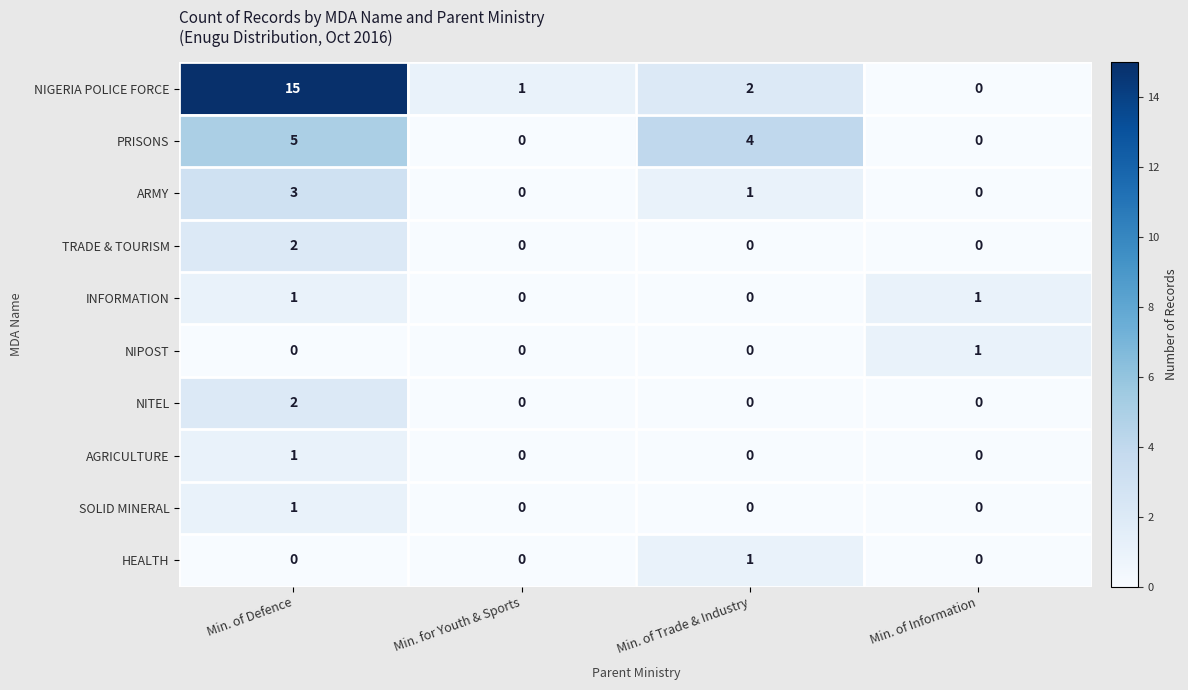

What is the spread (max minus min) of values at Min. of Trade & Industry?

4